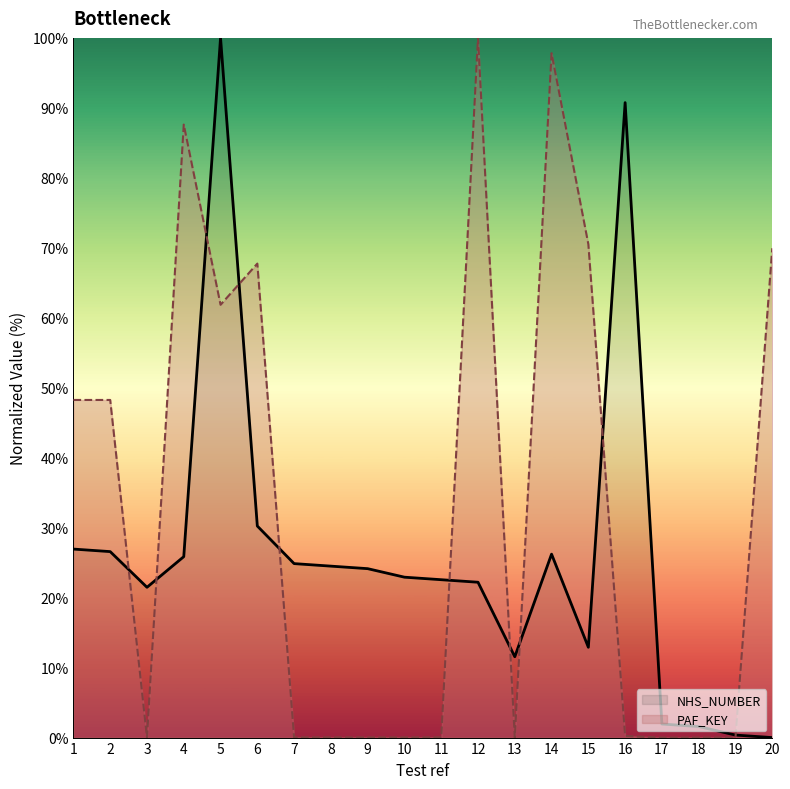

The value of PAF_KEY at 4 is 127.1. True or false?

False